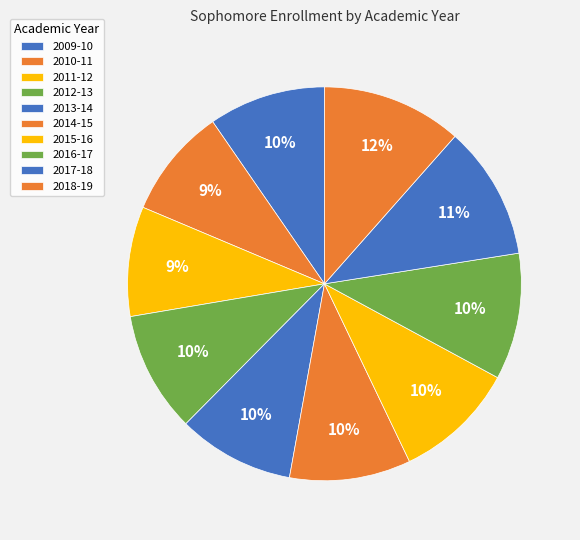

How many slices are in this pie chart?

10